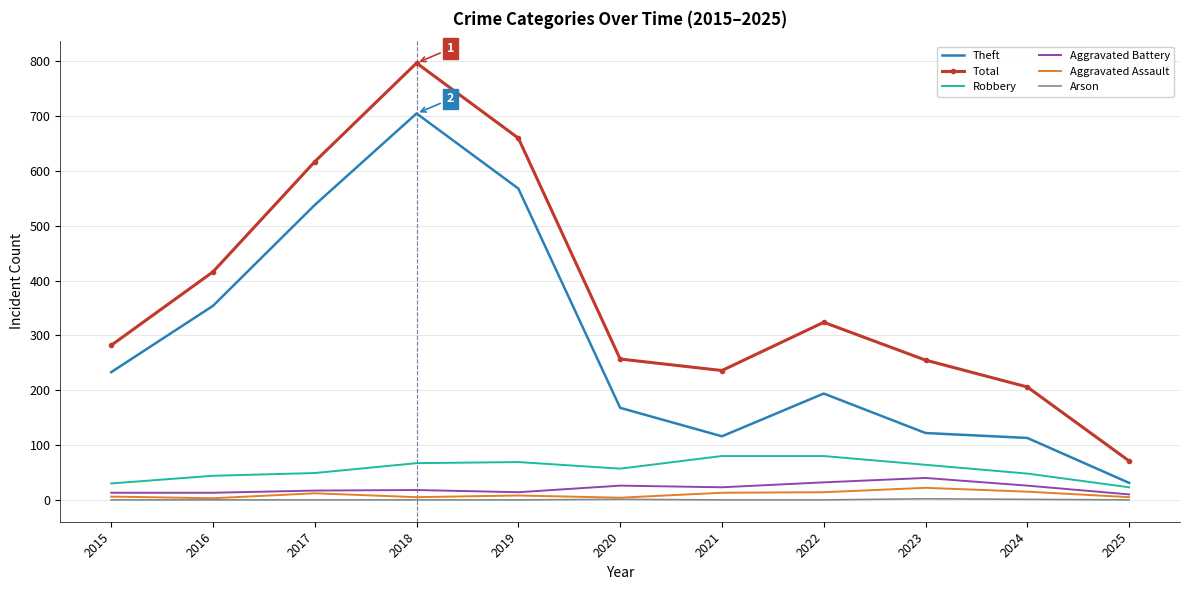

The Arson series shows 0 at 2019. True or false?

True